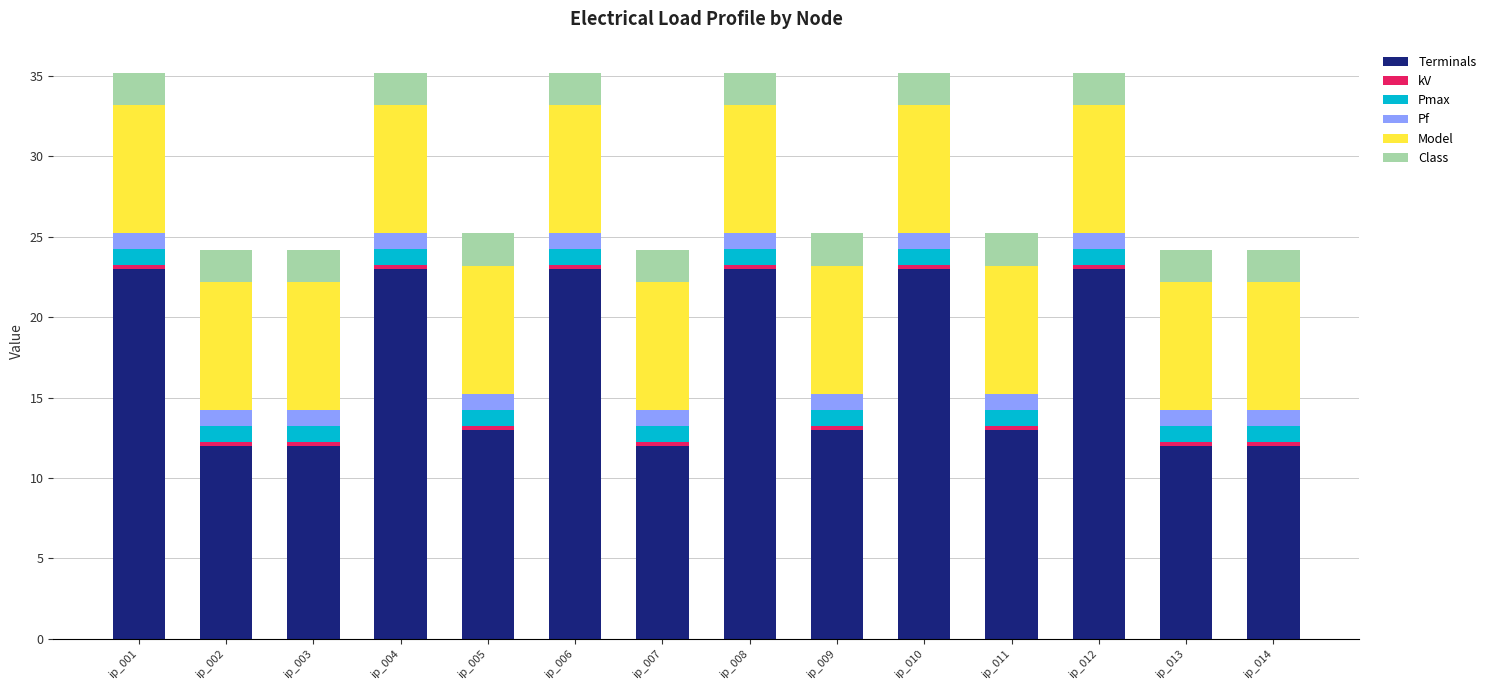

What is the maximum value for Terminals?

23.0